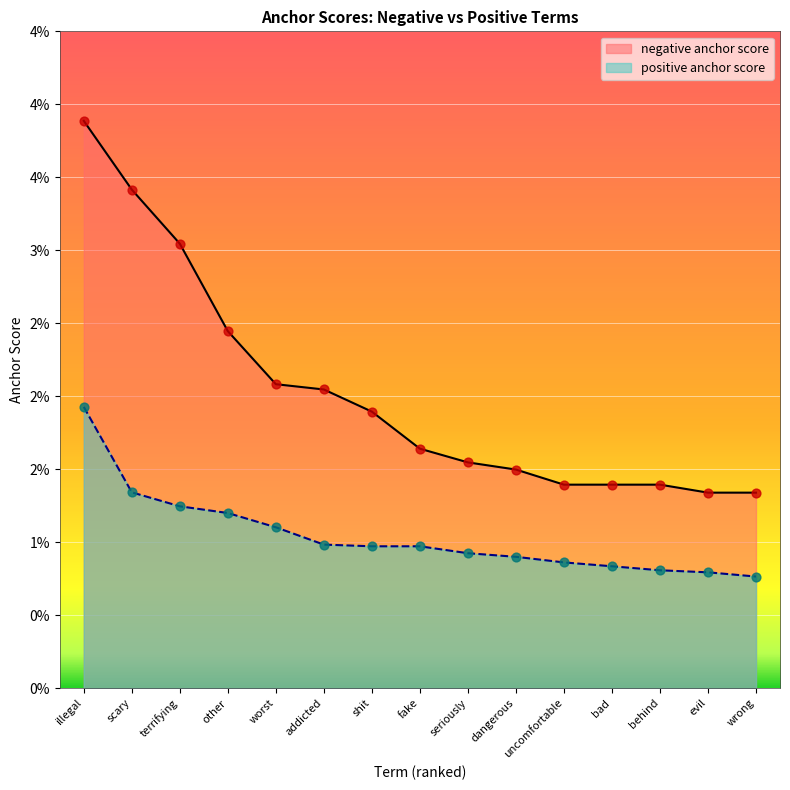

Which series contains the highest Y value?

negative anchor score